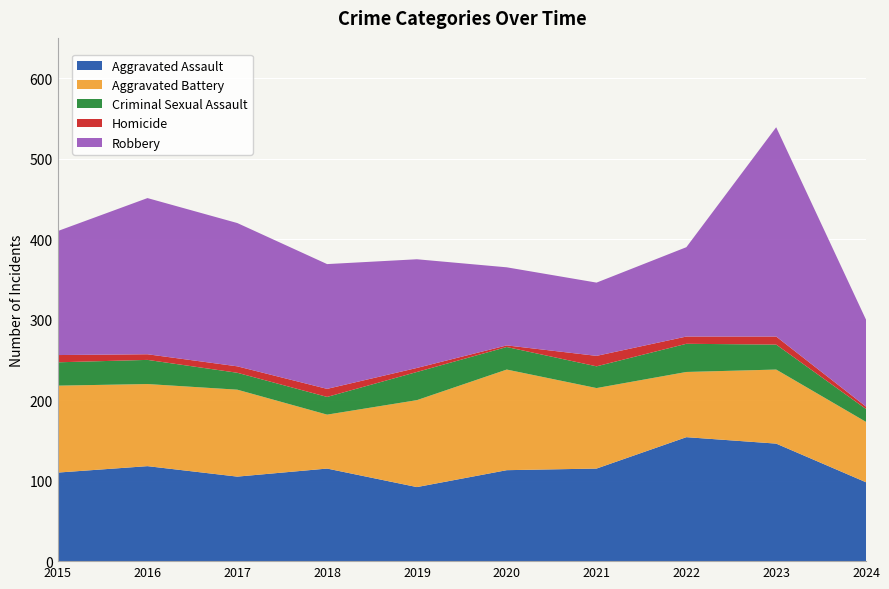

Reading left to right, extract all data points from this chart.

Aggravated Assault: 2015=110	2016=118	2017=105	2018=115	2019=92	2020=113	2021=115	2022=154	2023=146	2024=98
Aggravated Battery: 2015=108	2016=102	2017=108	2018=67	2019=108	2020=125	2021=100	2022=81	2023=92	2024=75
Criminal Sexual Assault: 2015=29	2016=30	2017=21	2018=22	2019=35	2020=28	2021=27	2022=35	2023=31	2024=16
Homicide: 2015=9	2016=7	2017=8	2018=10	2019=5	2020=2	2021=13	2022=9	2023=10	2024=3
Robbery: 2015=154	2016=194	2017=178	2018=155	2019=135	2020=97	2021=91	2022=111	2023=260	2024=108